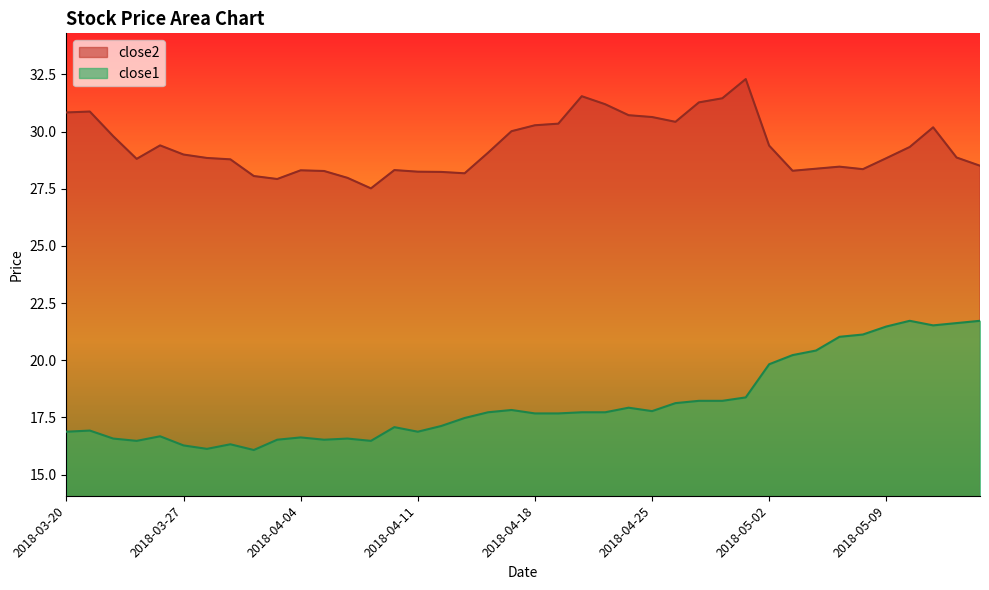

Reading left to right, what are all the values shown in this chart?

close2: 2018-03-20=30.8	2018-03-21=30.9	2018-03-22=29.8	2018-03-23=28.8	2018-03-26=29.4	2018-03-27=29.0	2018-03-28=28.8	2018-03-29=28.8	2018-04-02=28.1	2018-04-03=27.9	2018-04-04=28.3	2018-04-05=28.3	2018-04-06=28.0	2018-04-09=27.5	2018-04-10=28.3	2018-04-11=28.2	2018-04-12=28.2	2018-04-13=28.2	2018-04-16=29.1	2018-04-17=30.0	2018-04-18=30.3	2018-04-19=30.3	2018-04-20=31.5	2018-04-23=31.2	2018-04-24=30.7	2018-04-25=30.6	2018-04-26=30.4	2018-04-27=31.3	2018-04-30=31.5	2018-05-01=32.3	2018-05-02=29.4	2018-05-03=28.3	2018-05-04=28.4	2018-05-07=28.5	2018-05-08=28.4	2018-05-09=28.8	2018-05-10=29.3	2018-05-11=30.2	2018-05-14=28.9	2018-05-15=28.5
close1: 2018-03-20=16.9	2018-03-21=16.9	2018-03-22=16.6	2018-03-23=16.5	2018-03-26=16.7	2018-03-27=16.3	2018-03-28=16.1	2018-03-29=16.3	2018-04-02=16.1	2018-04-03=16.5	2018-04-04=16.6	2018-04-05=16.5	2018-04-06=16.6	2018-04-09=16.5	2018-04-10=17.1	2018-04-11=16.9	2018-04-12=17.1	2018-04-13=17.5	2018-04-16=17.7	2018-04-17=17.8	2018-04-18=17.7	2018-04-19=17.7	2018-04-20=17.7	2018-04-23=17.7	2018-04-24=17.9	2018-04-25=17.8	2018-04-26=18.1	2018-04-27=18.2	2018-04-30=18.2	2018-05-01=18.4	2018-05-02=19.8	2018-05-03=20.2	2018-05-04=20.4	2018-05-07=21.0	2018-05-08=21.1	2018-05-09=21.5	2018-05-10=21.7	2018-05-11=21.5	2018-05-14=21.6	2018-05-15=21.7